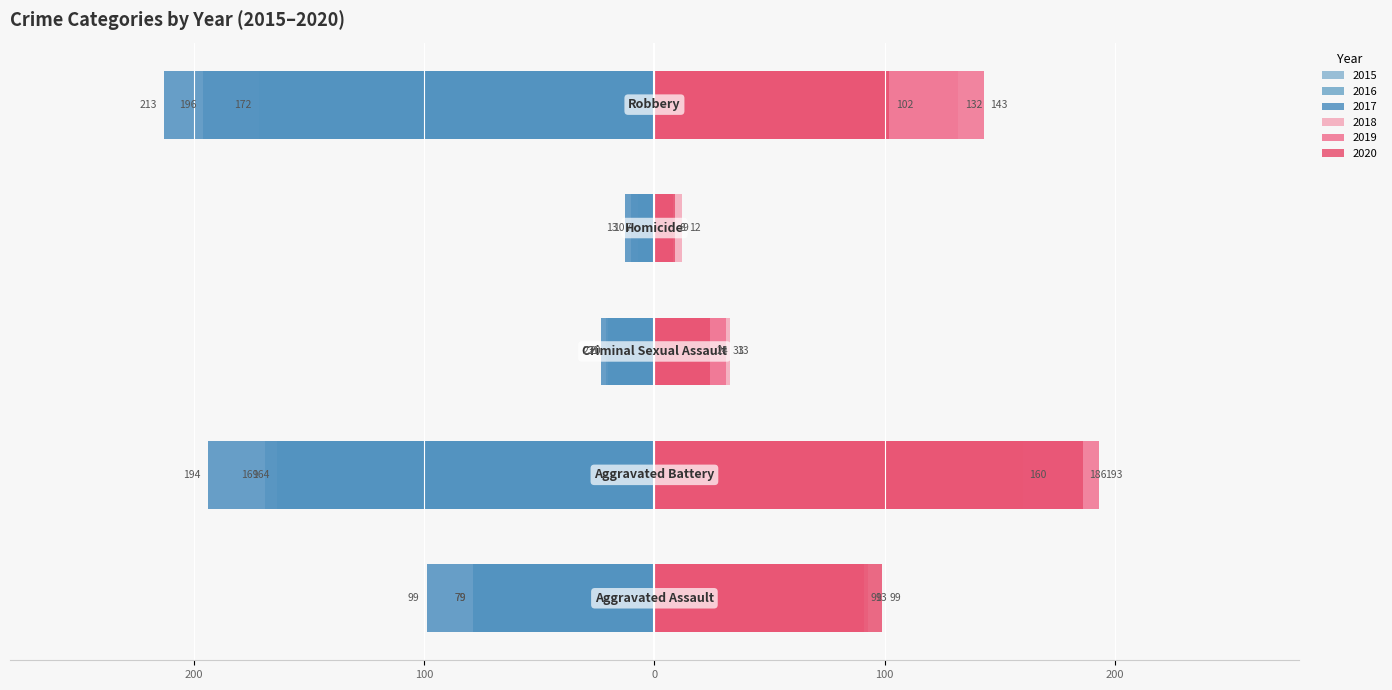

What are all the series names shown in the legend?

2015, 2016, 2017, 2018, 2019, 2020